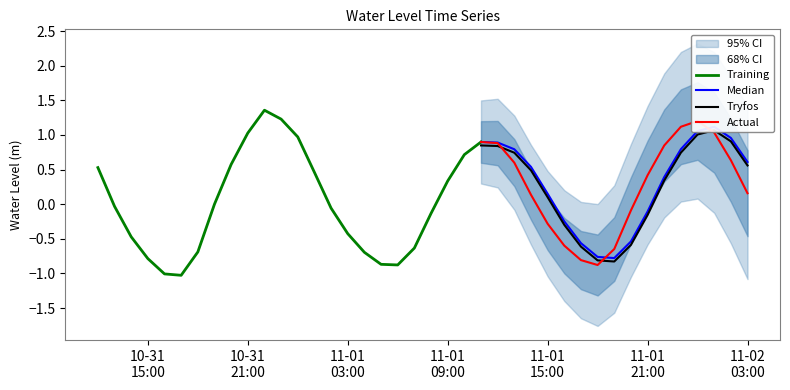

Rank the categories by value from lowest to highest.

2022-10-31 17:00:00, 2022-10-31 16:00:00, 2022-11-01 18:00:00, 2022-11-01 06:00:00, 2022-11-01 05:00:00, 2022-11-01 17:00:00, 2022-10-31 15:00:00, 2022-11-01 04:00:00, 2022-10-31 18:00:00, 2022-11-01 19:00:00, 2022-11-01 07:00:00, 2022-11-01 16:00:00, 2022-10-31 14:00:00, 2022-11-01 03:00:00, 2022-11-01 15:00:00, 2022-11-01 08:00:00, 2022-11-01 20:00:00, 2022-11-01 02:00:00, 2022-10-31 13:00:00, 2022-10-31 19:00:00, 2022-11-01 14:00:00, 2022-11-02 03:00:00, 2022-11-01 09:00:00, 2022-11-01 21:00:00, 2022-11-01 01:00:00, 2022-10-31 12:00:00, 2022-10-31 20:00:00, 2022-11-01 13:00:00, 2022-11-02 02:00:00, 2022-11-01 10:00:00, 2022-11-01 22:00:00, 2022-11-01 12:00:00, 2022-11-01 11:00:00, 2022-11-01 00:00:00, 2022-10-31 21:00:00, 2022-11-02 01:00:00, 2022-11-01 23:00:00, 2022-11-02 00:00:00, 2022-10-31 23:00:00, 2022-10-31 22:00:00